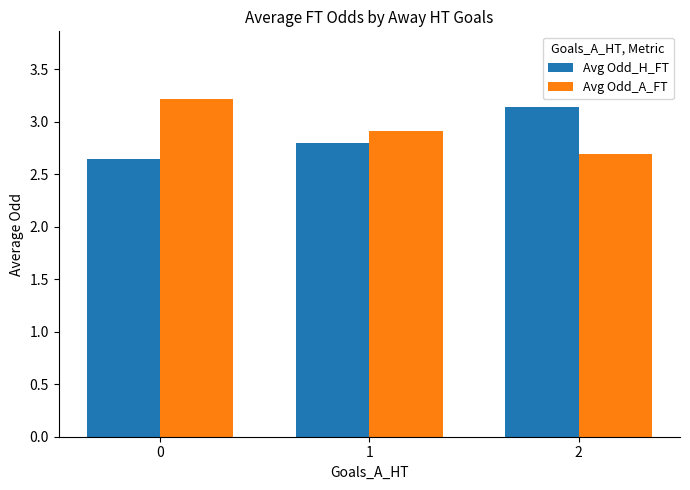

What is the maximum value for Avg Odd_A_FT?

3.2